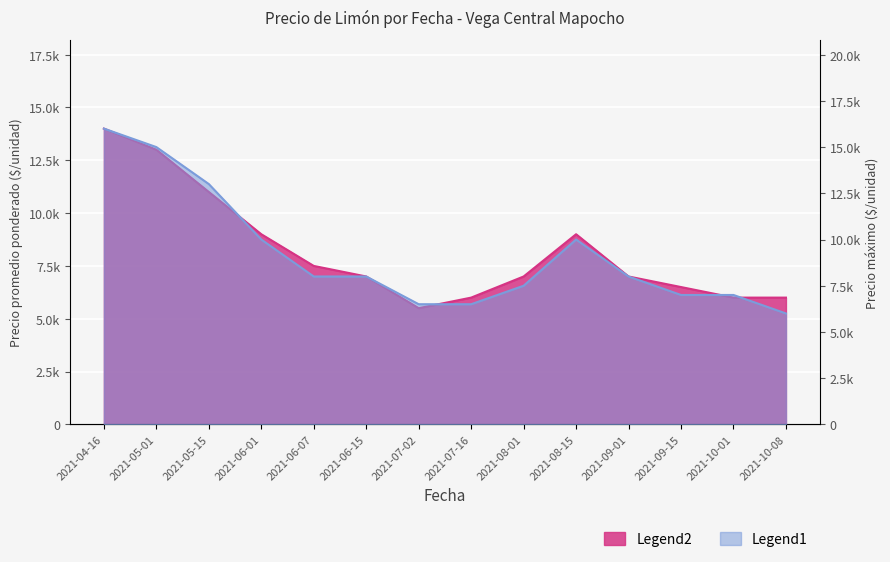

How many interior local peaks does the Precio promedio ponderado series have?

1